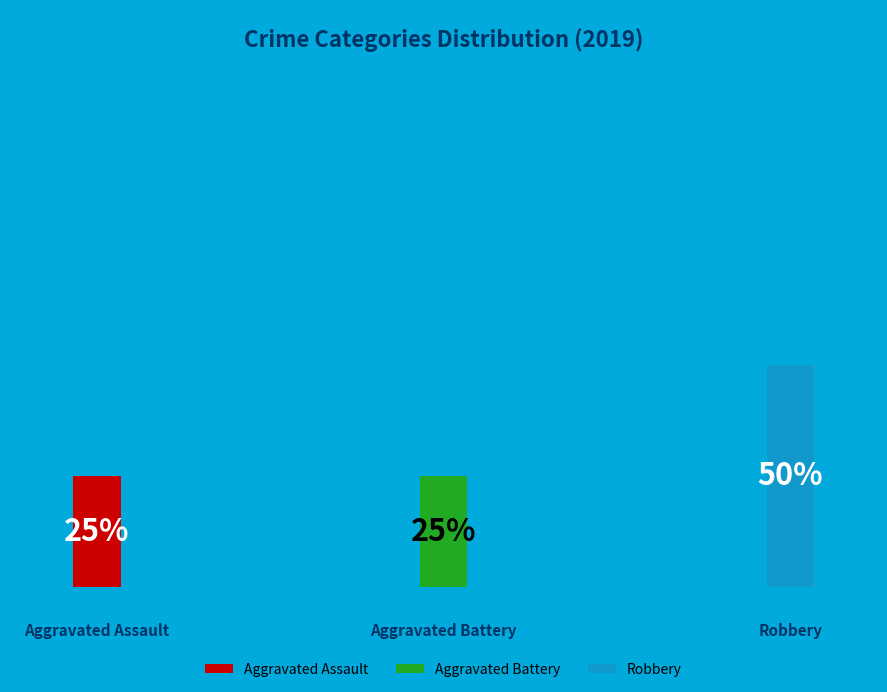

Is there any slice that represents more than half of the pie?

No